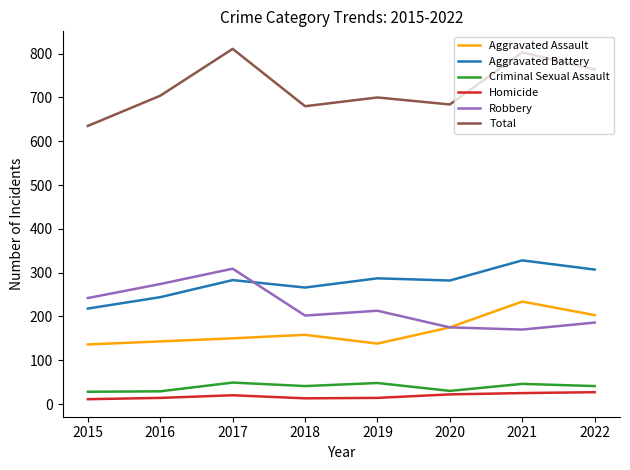

Between 2018 and 2021, which series saw the biggest shift?

Total